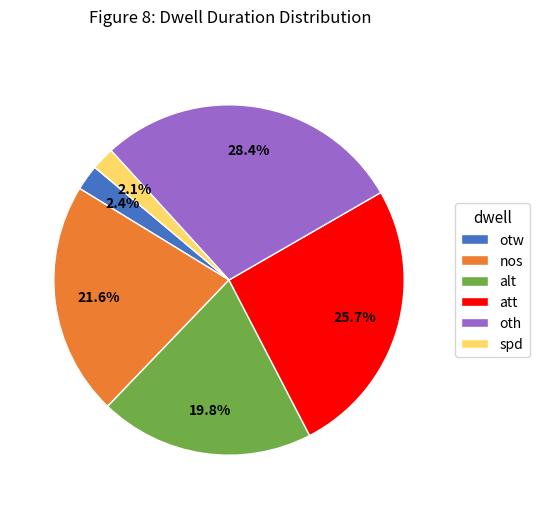

What percentage do otw and spd together represent?

4.5%